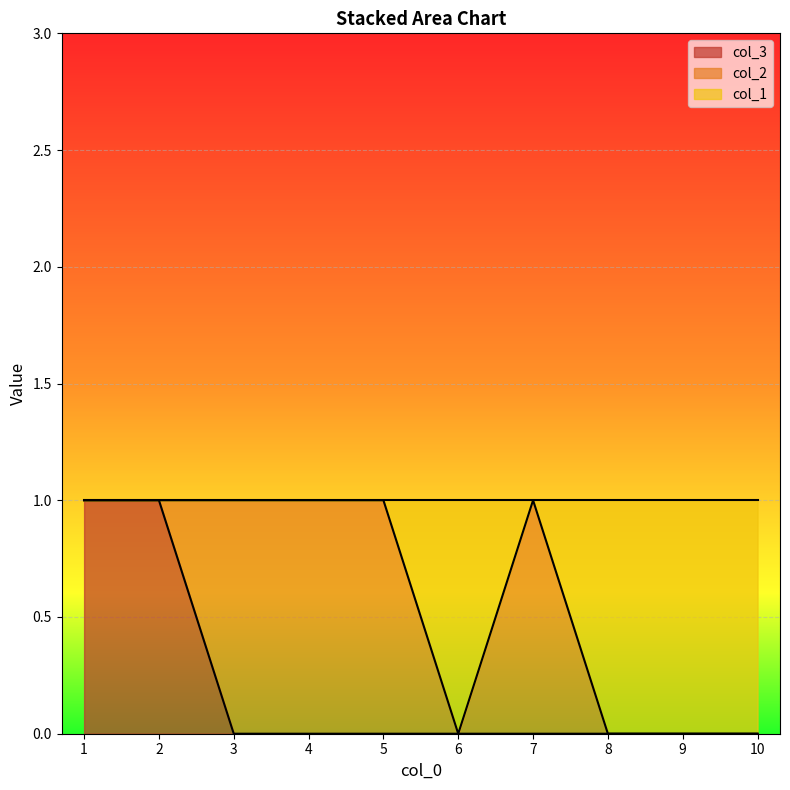

The col_3 series shows 0 at 4. True or false?

True